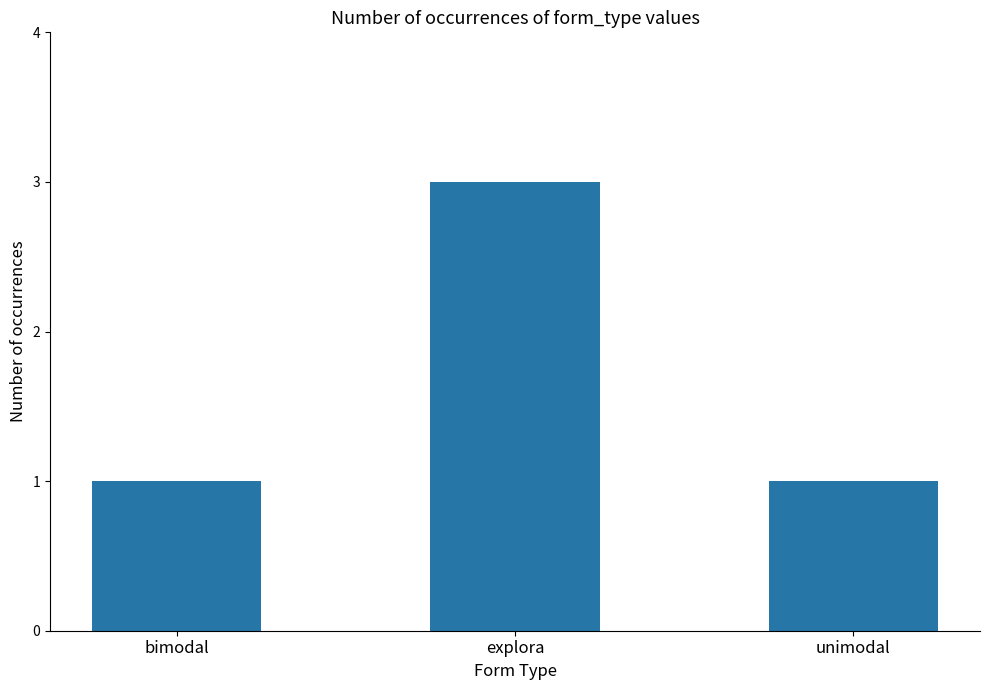

What is the difference between the maximum and second lowest values?

2